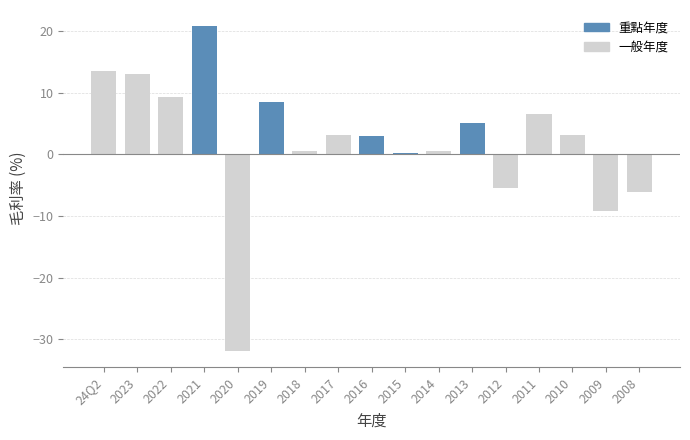

Read the value at 2021.

20.8